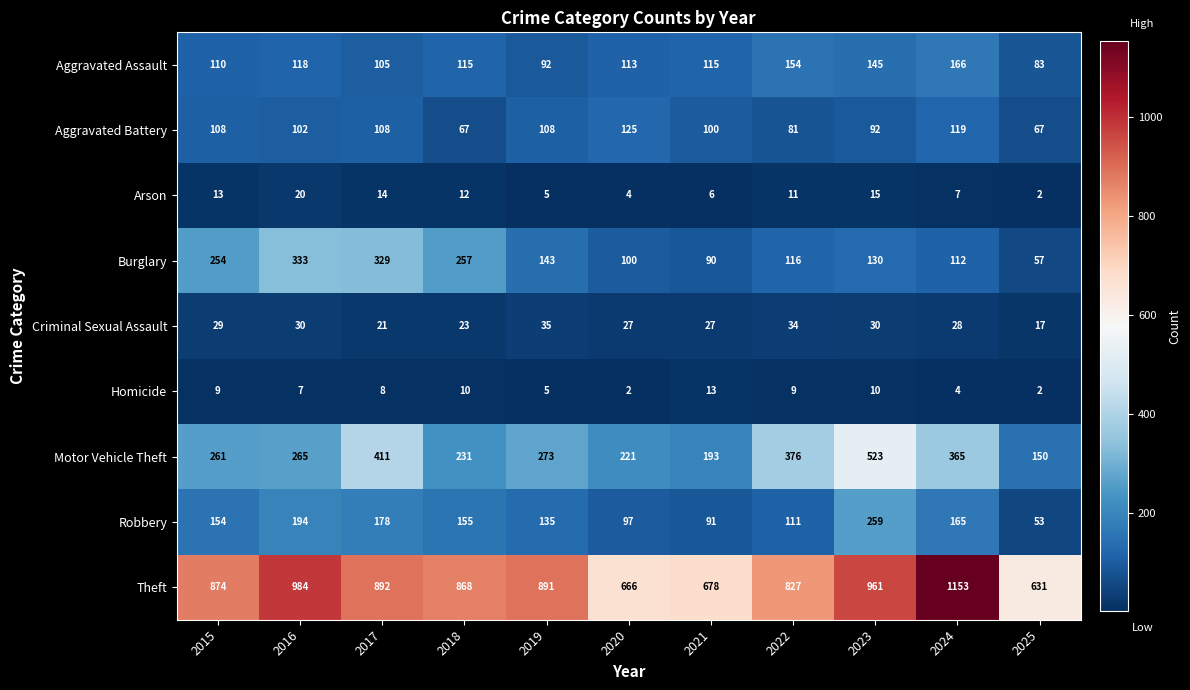

What is the difference between the highest and lowest values at 2024?

1149